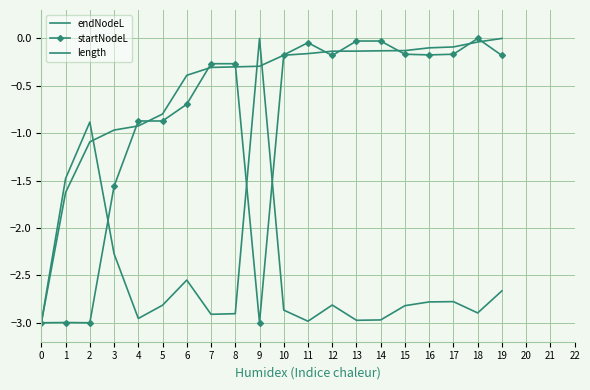

Which series has the largest range (max minus min)?

endNodeL